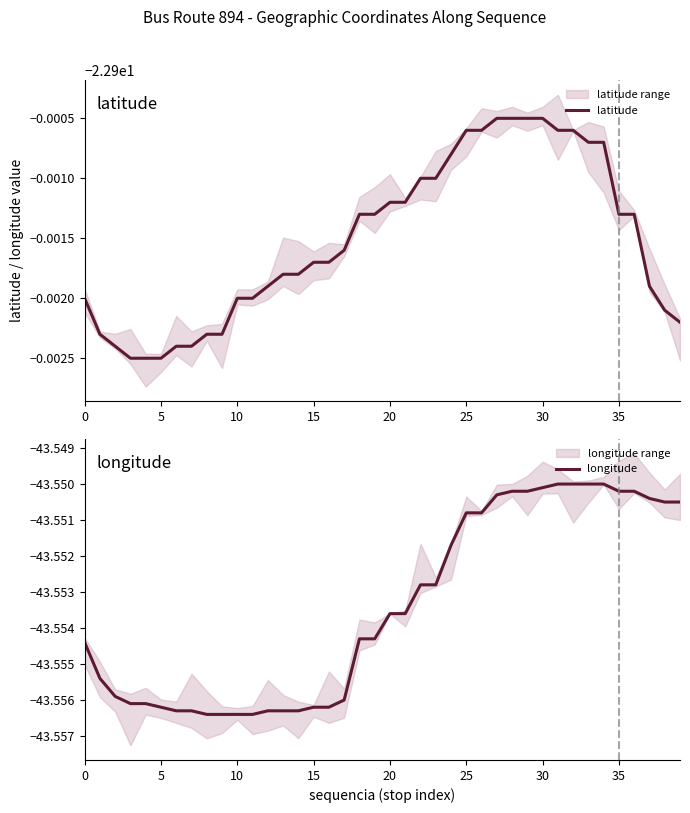

The longitude series shows -18.1 at 35. True or false?

False